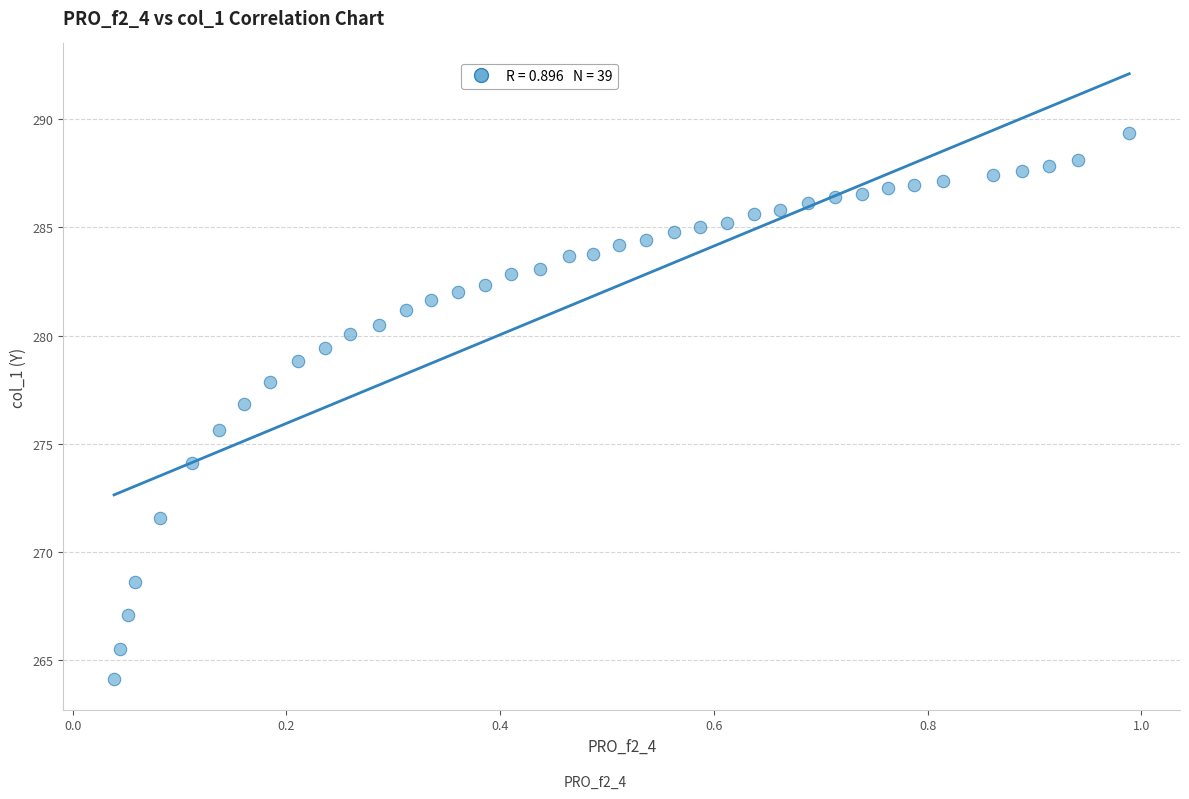

What Y value in the scatter plot is closest to 276?

275.6